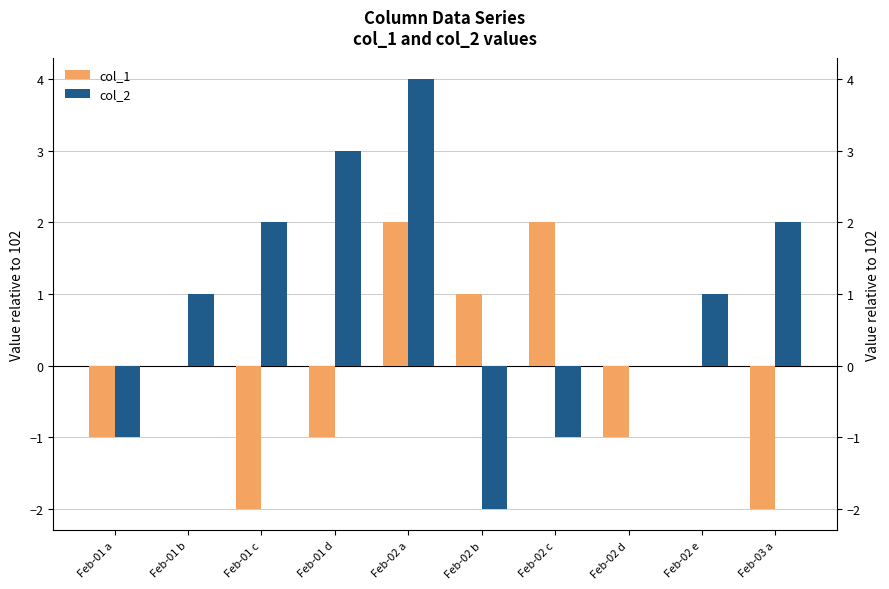

Are the bars horizontal?

No